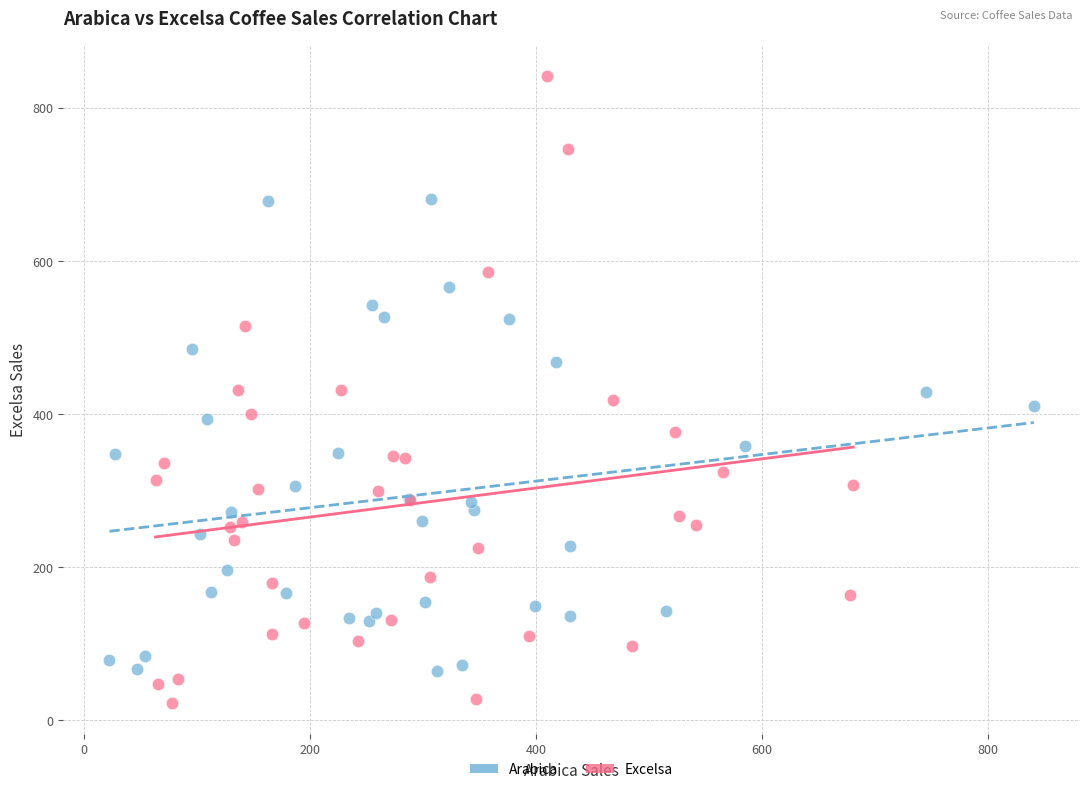

What are all the series names shown in the legend?

Arabica, Excelsa